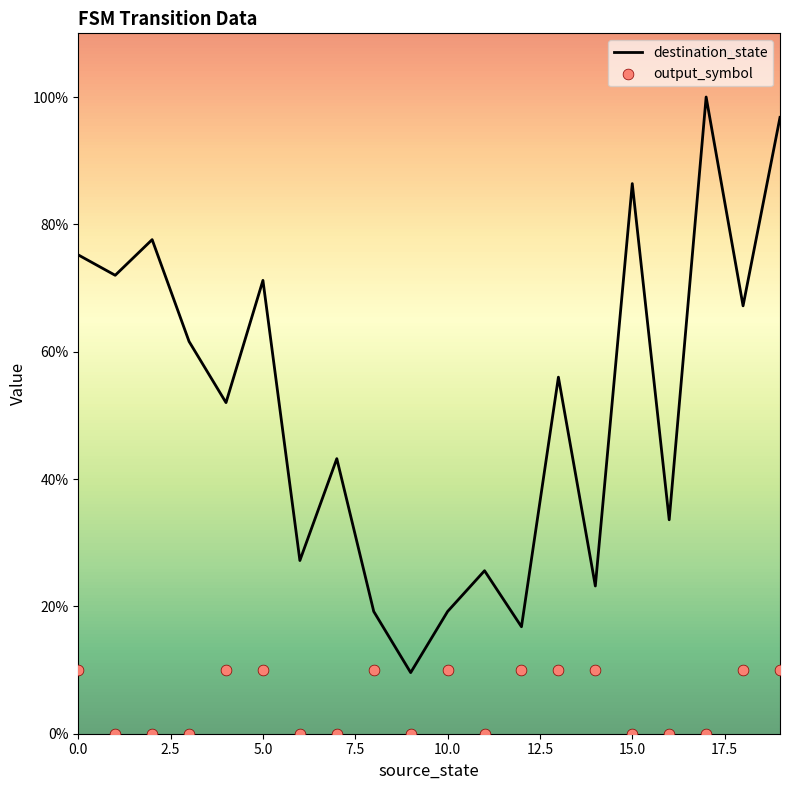

Which series has the largest total across all categories?

destination_state